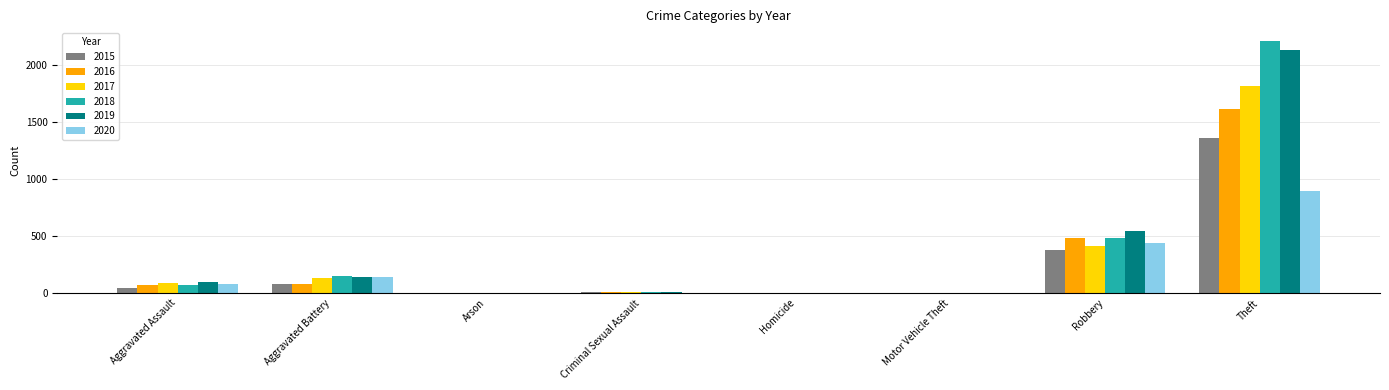

What is the average value of the 2020 series?

196